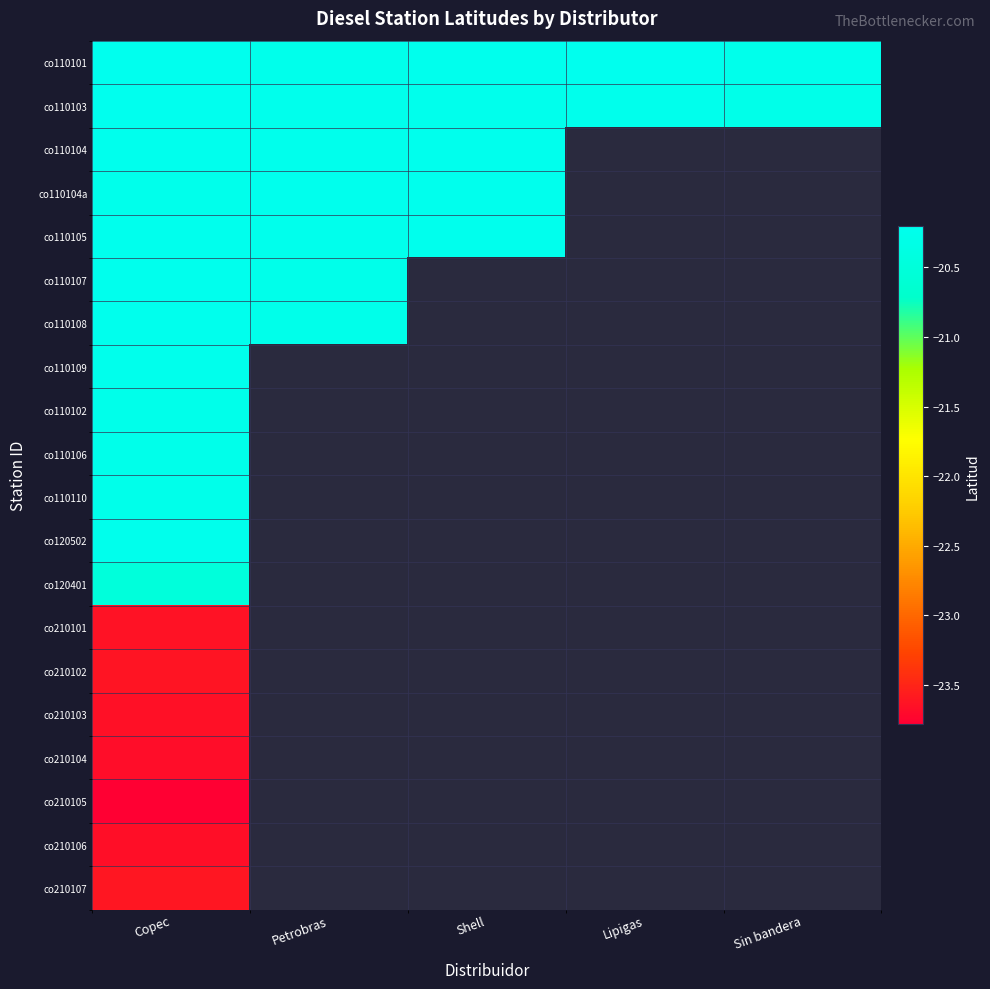

Which has a higher value, Lipigas or Petrobras?

Lipigas